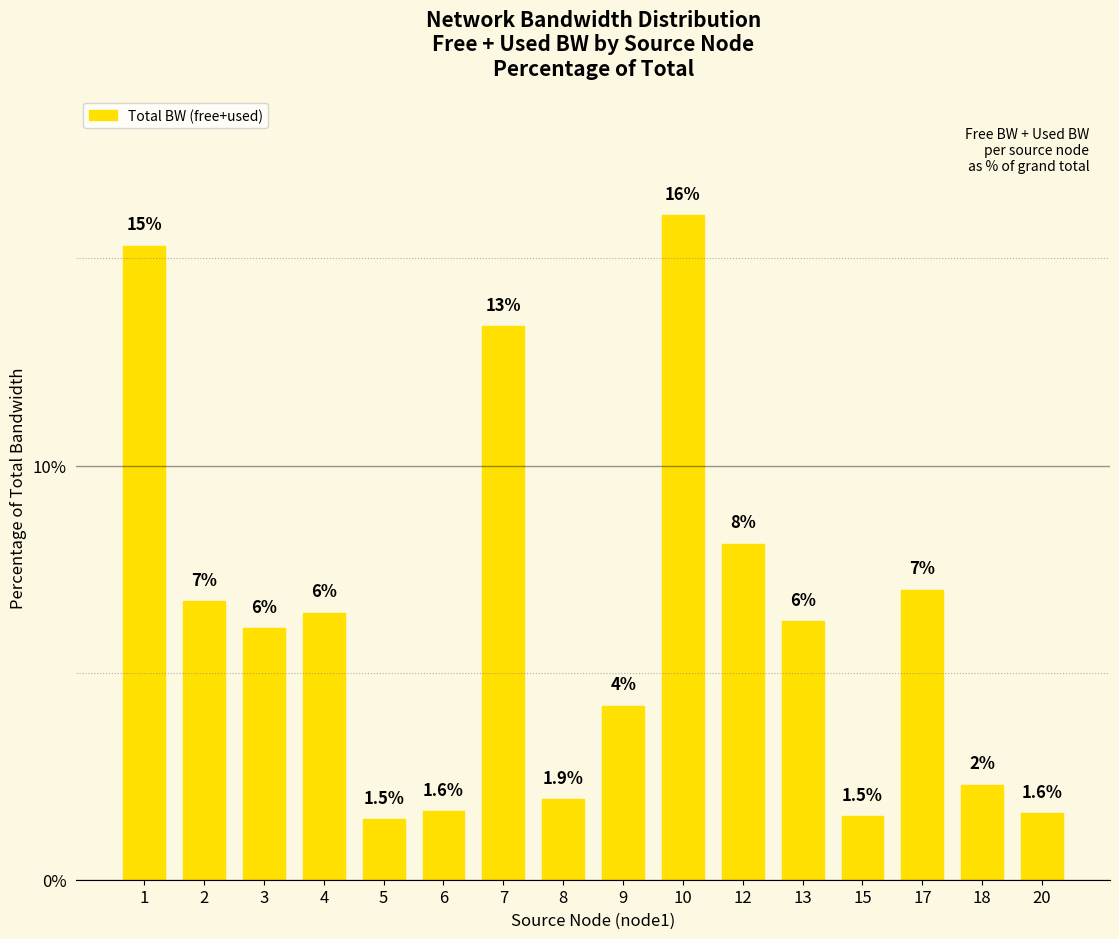

The value at 17 is 7.0. True or false?

True